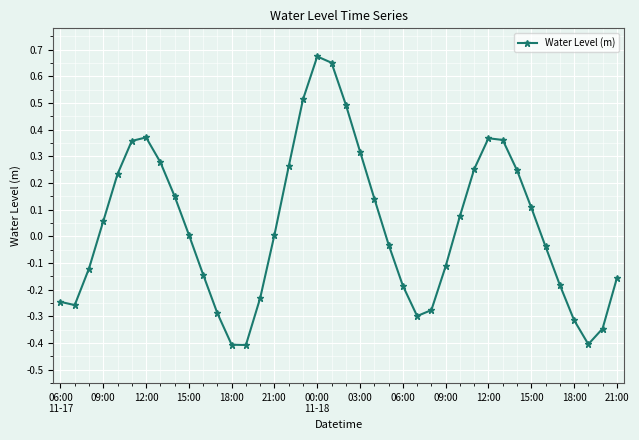

What is the sum of all values?

1.5